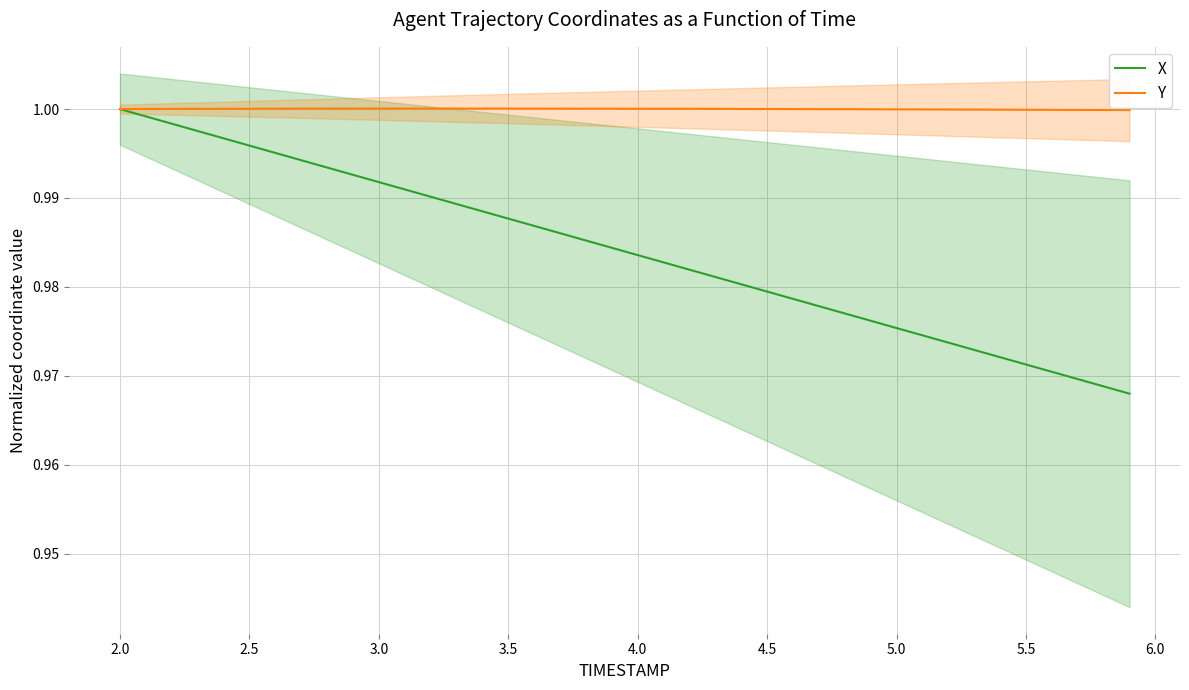

What is the average value of the X series?

1.0